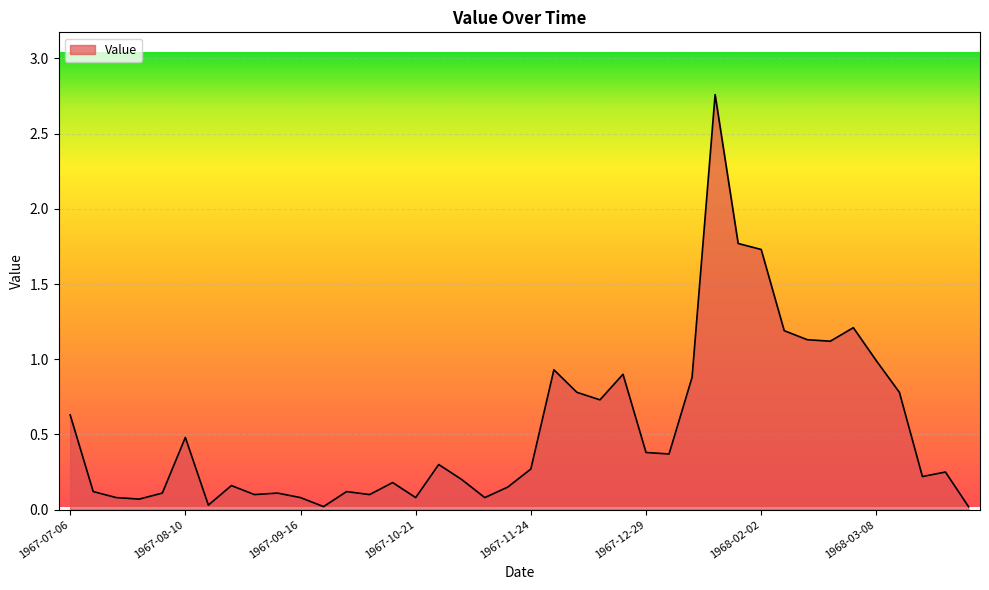

What is the difference between the maximum and minimum values?

2.7